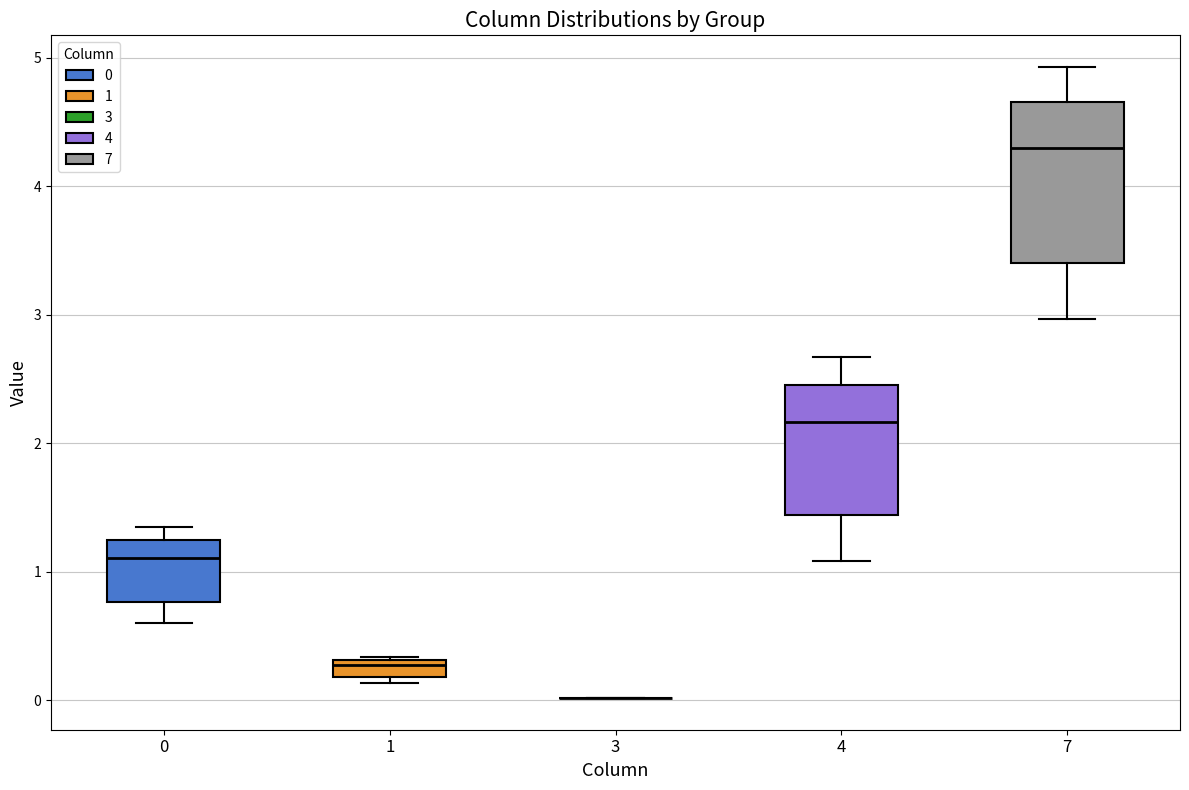

Where is the lower edge of the box at x = 0 on the y-axis? The values are not printed on the chart, so give them approximately, as read against the axis.

0.8